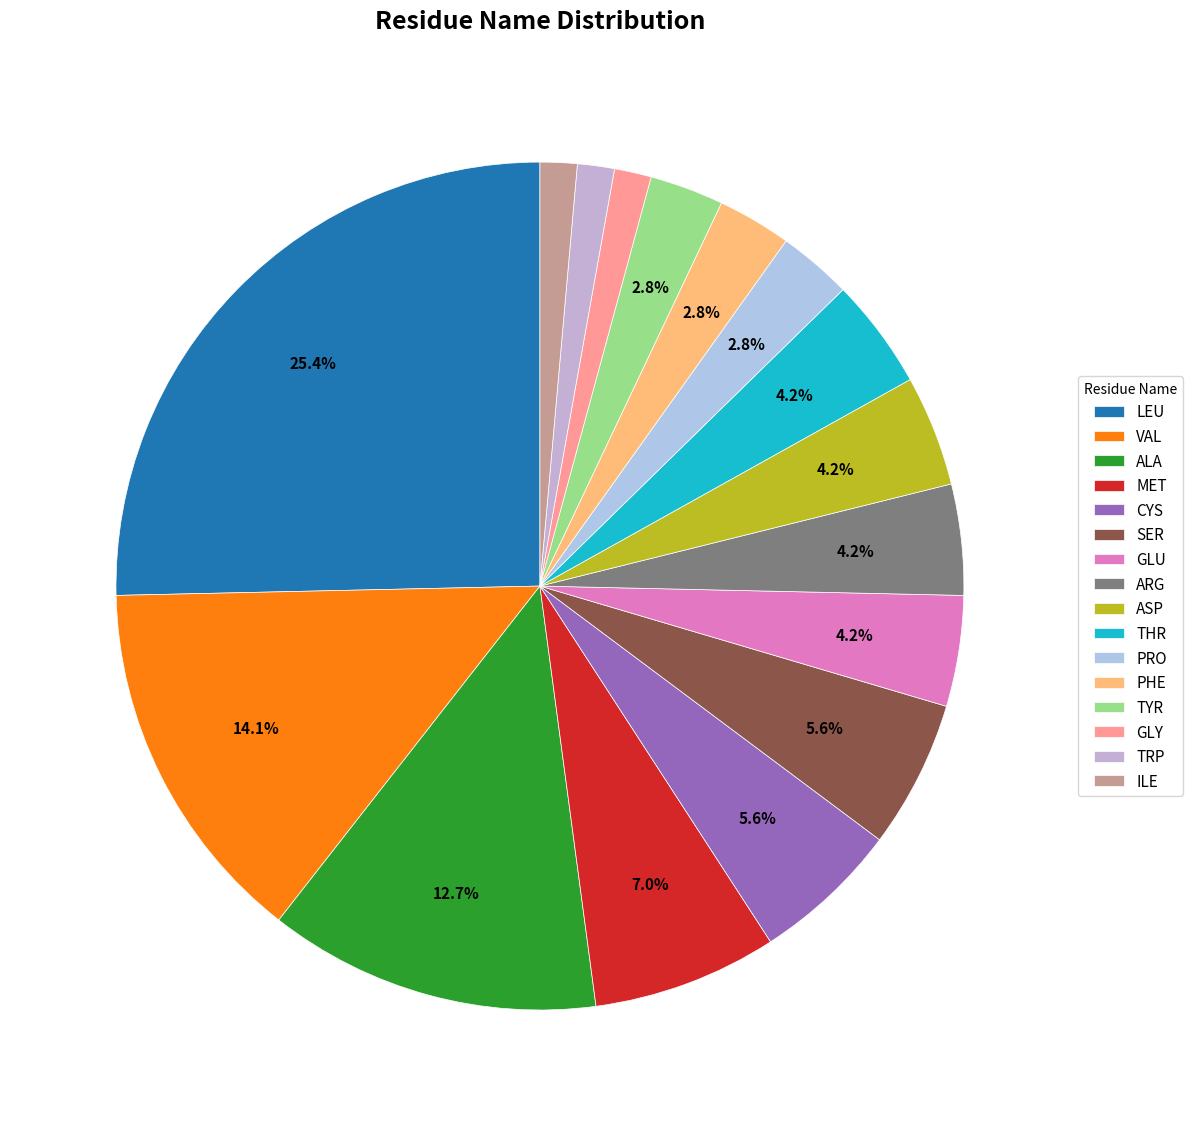

Count the number of slices in the pie.

16